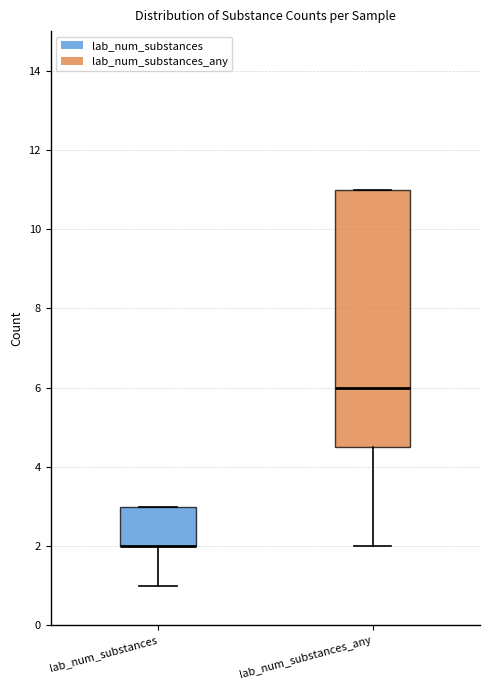

Where is the upper edge of the box for lab_num_substances on the y-axis? The values are not printed on the chart, so give them approximately, as read against the axis.

3.0